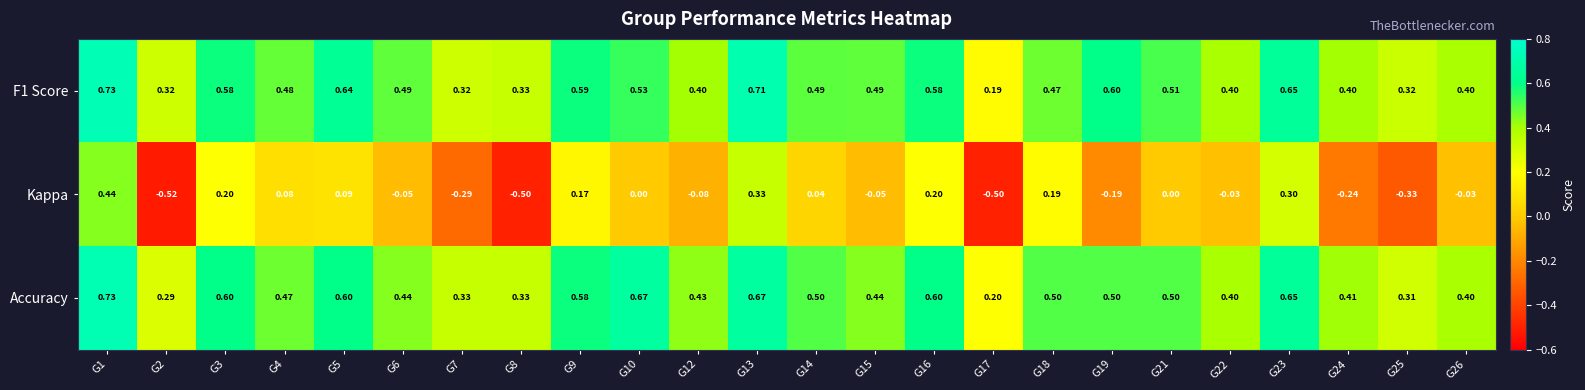

Which series changed the most between G3 and G8?

Kappa